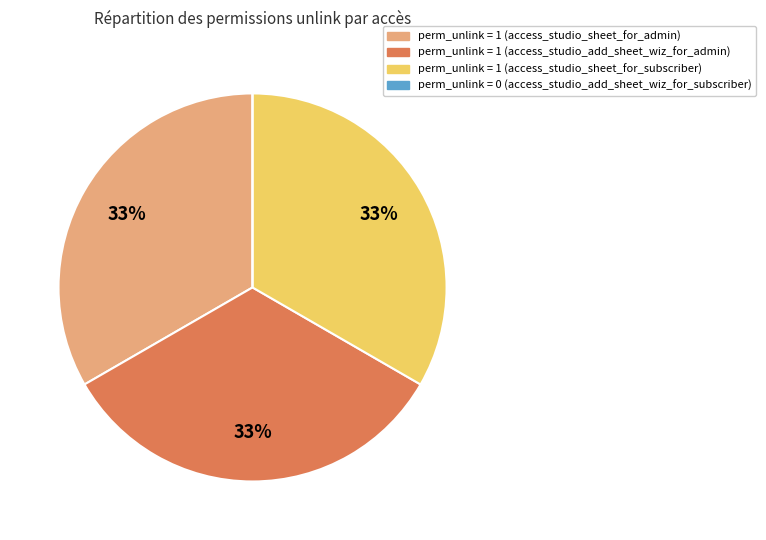

Is it true that perm_unlink = 1 (access_studio_sheet_for_admin) is 25% of the pie?

False